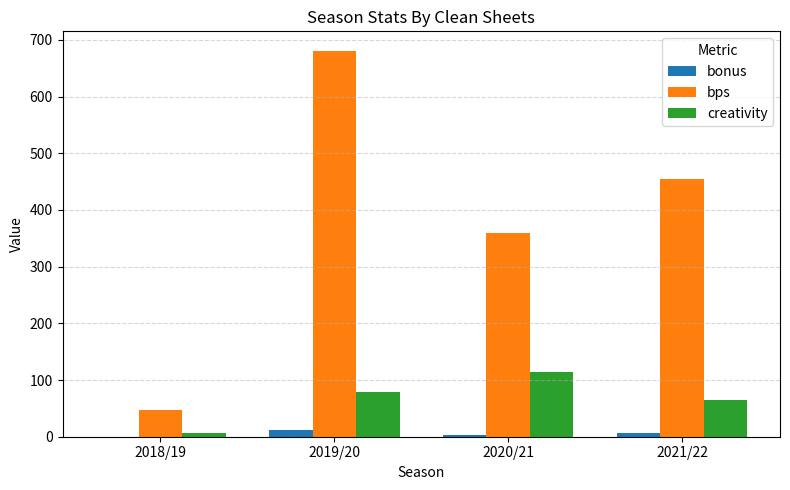

Which series has the largest total across all categories?

bps